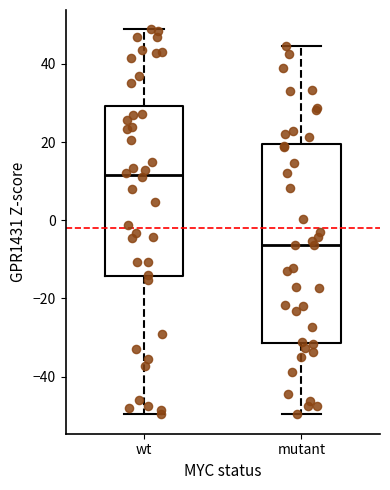

Reading left to right, read every box against the y-axis: the position of its median line, the range the box covers, and the ends of its whiskers. The values are not printed on the chart, so give them approximately, as read against the axis.

wt: median 12, box -14 to 30, whiskers -50 to 48
mutant: median -6, box -32 to 20, whiskers -50 to 44